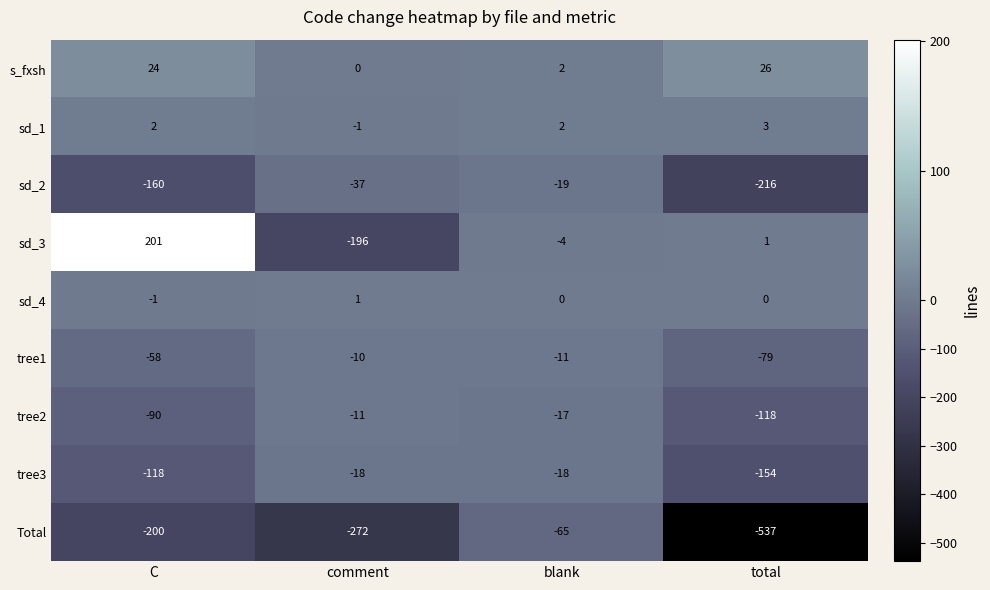

Between comment and blank, which series saw the biggest shift?

Total